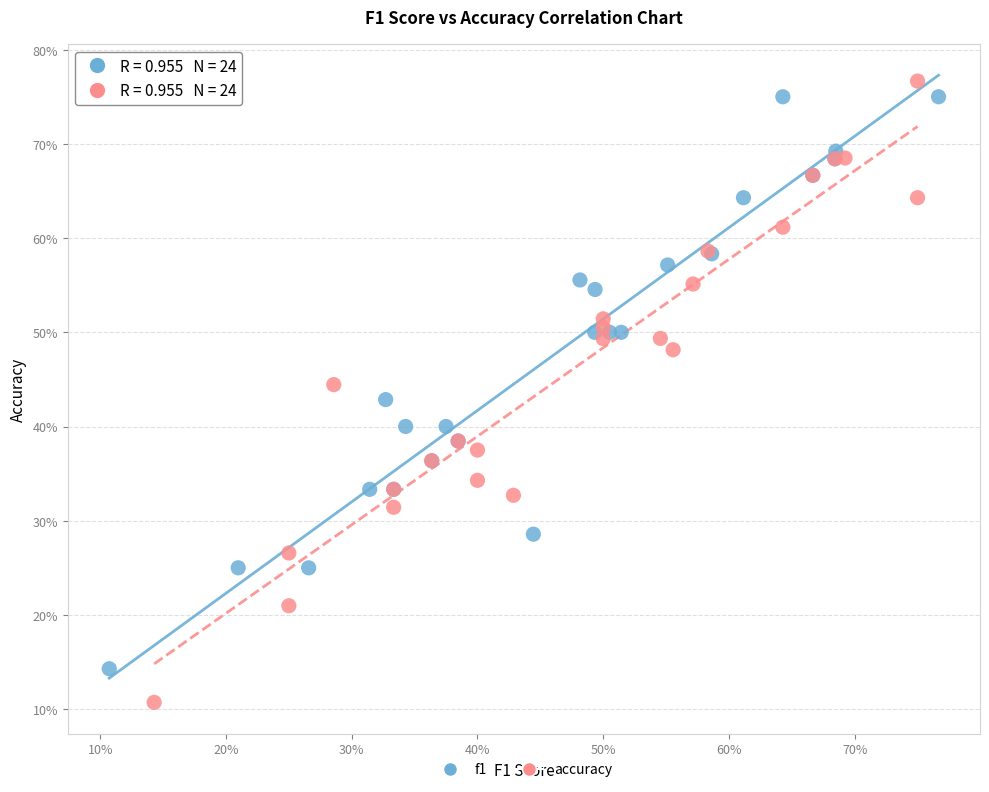

Which series has the widest spread of Y values?

accuracy